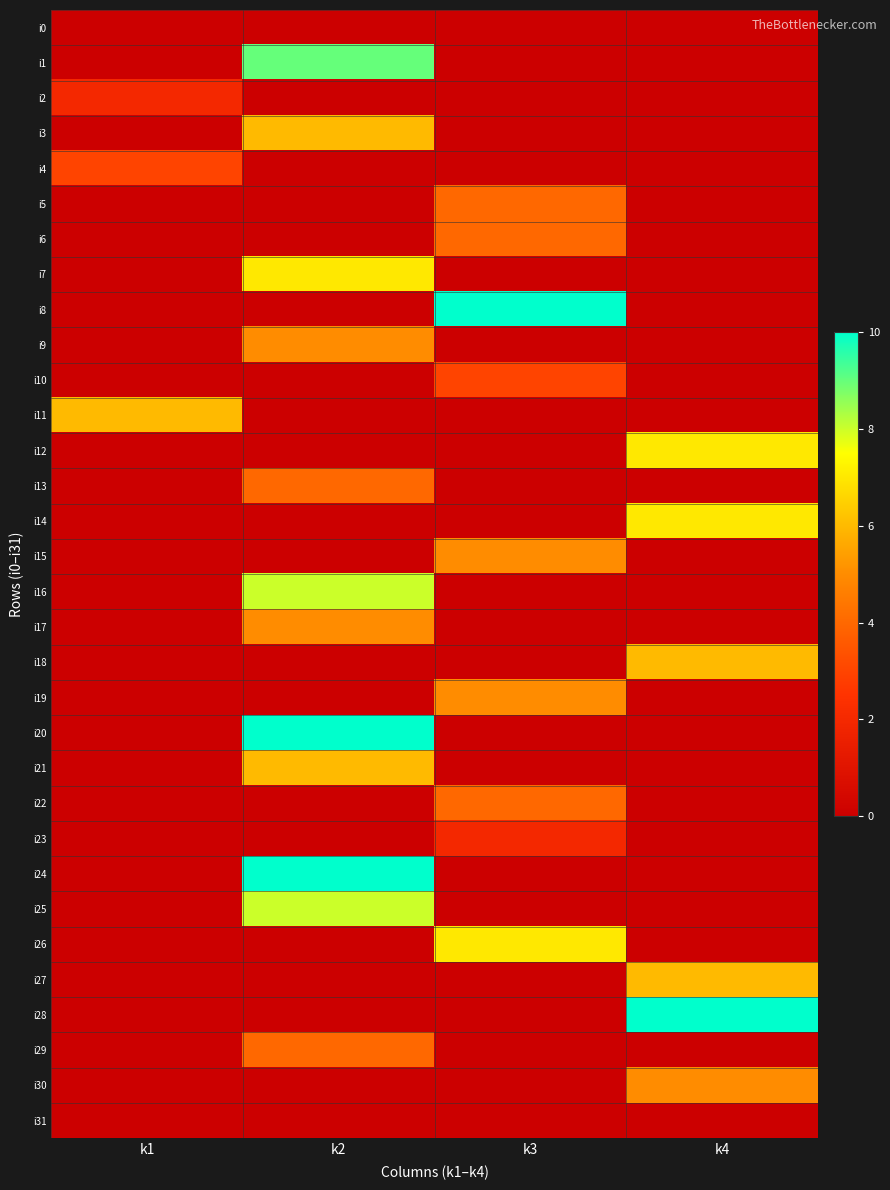

Which series has the largest total across all categories?

i8